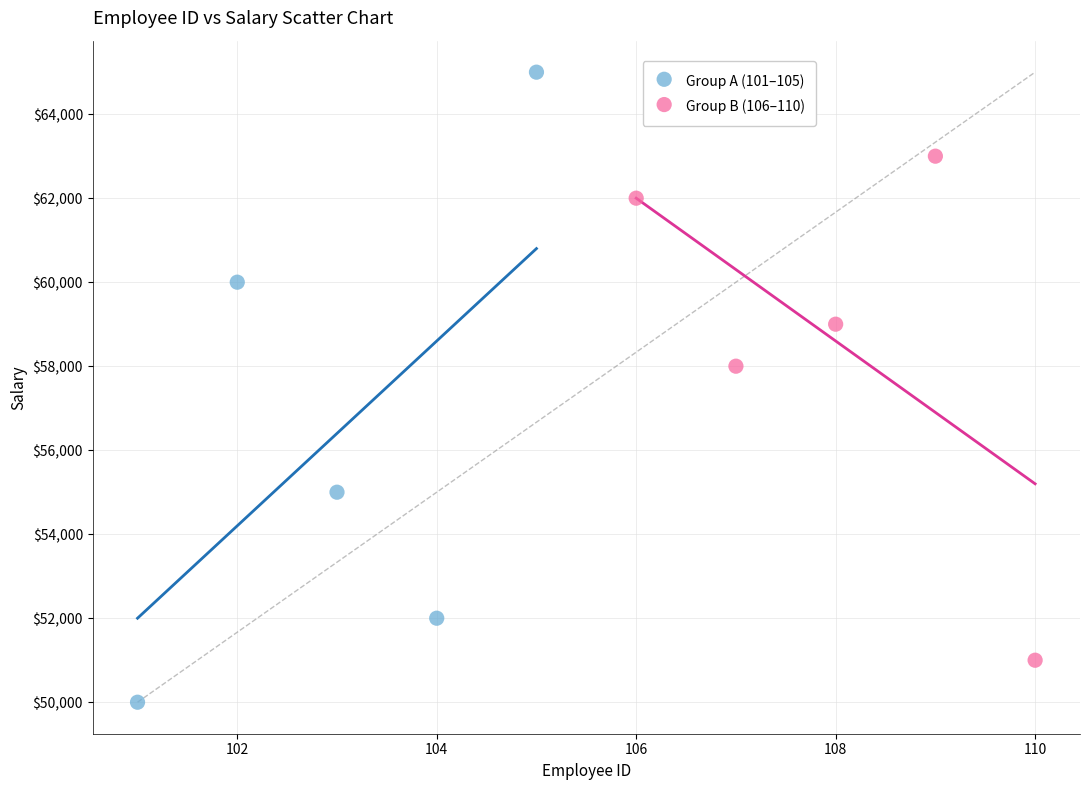

Which series has the widest spread of Y values?

Group A (101–105)